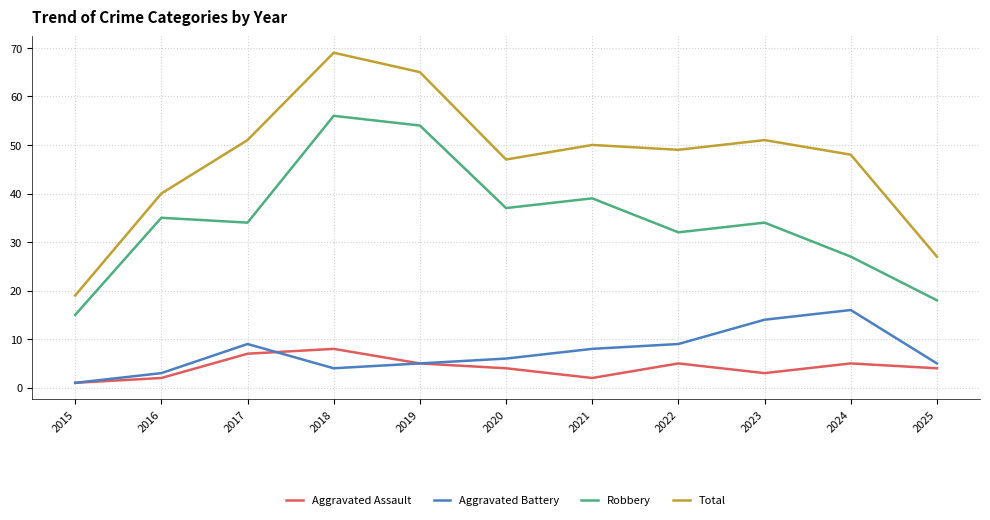

At 2024, list the series in order from largest to smallest.

Total, Robbery, Aggravated Battery, Aggravated Assault